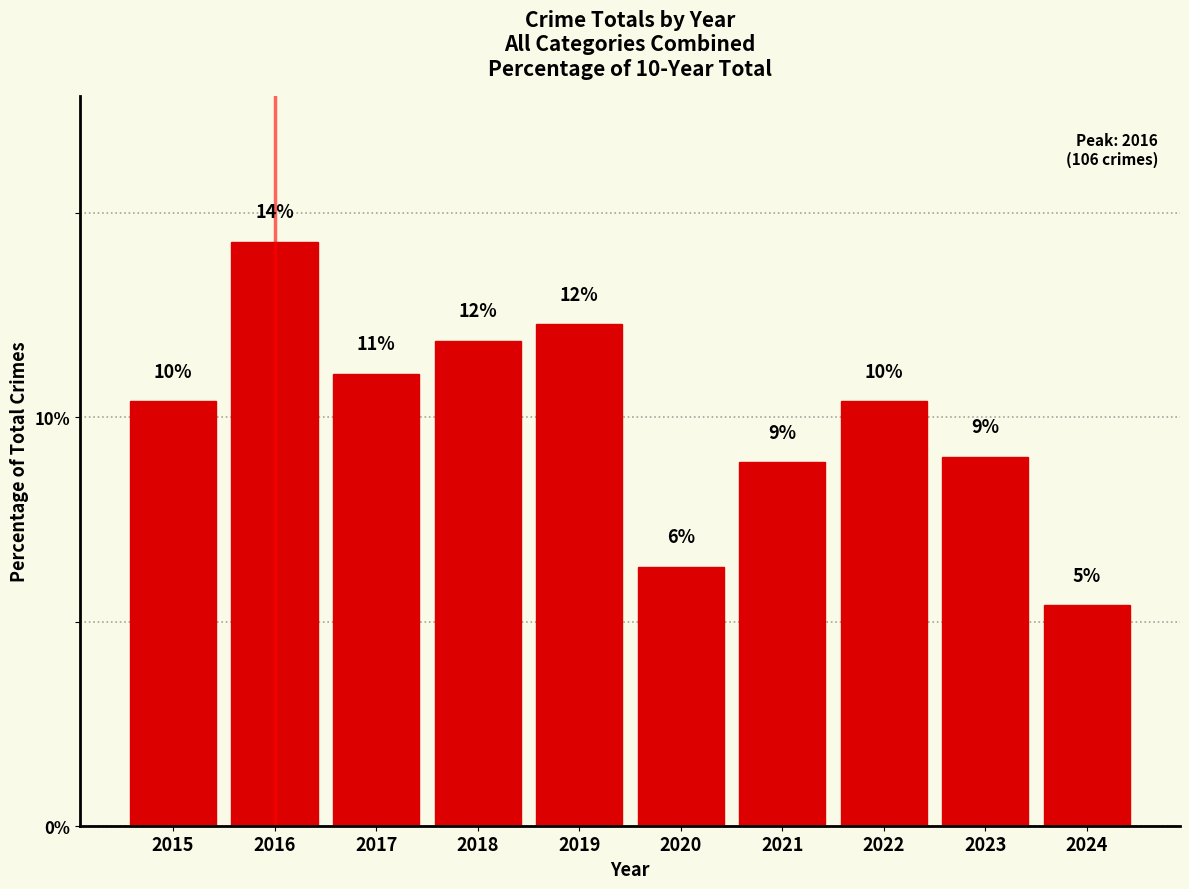

What is the ratio of the value at 2019 to the value at 2016?

0.9